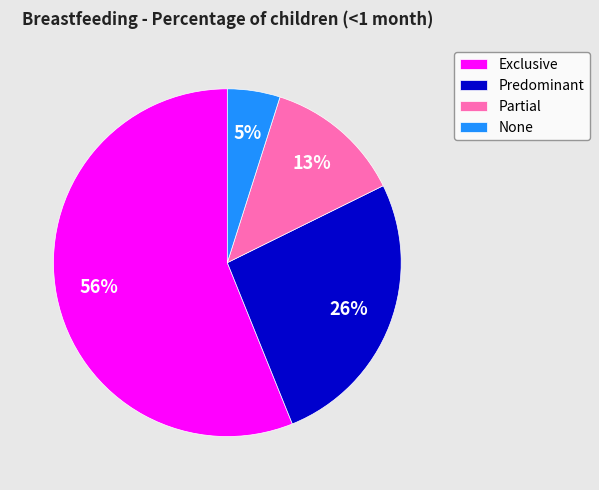

How many slices are in this pie chart?

4